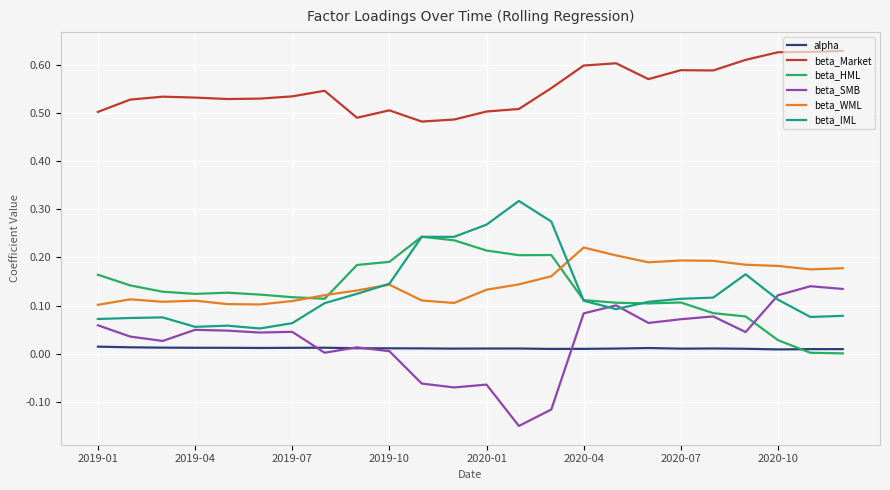

True or false: beta_WML and beta_SMB cross at least once.

False